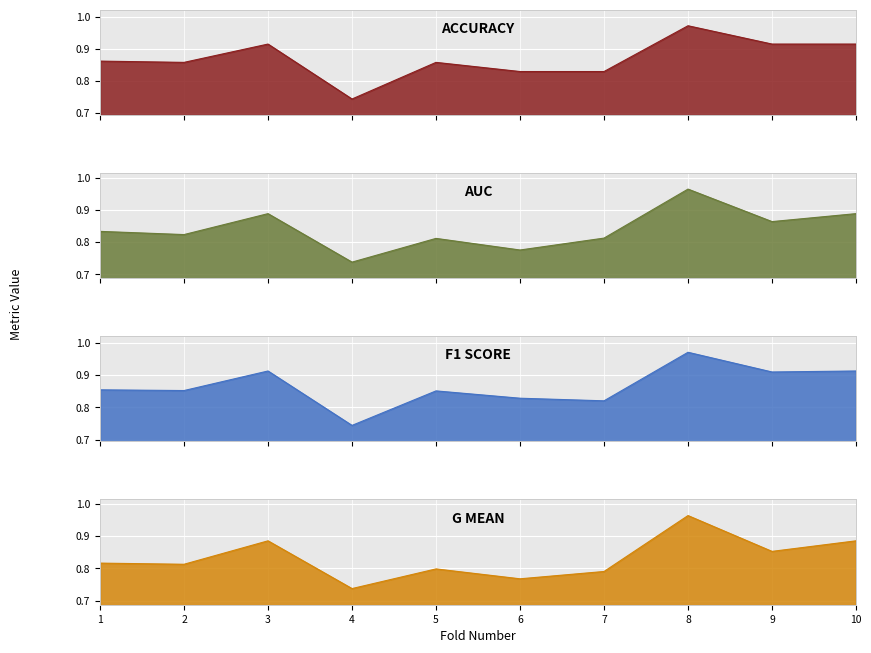

How many f1_score values are between 0 and 1?

10